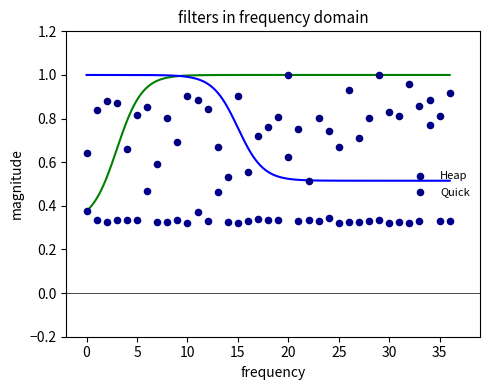

Which series has the widest spread of Y values?

Heap